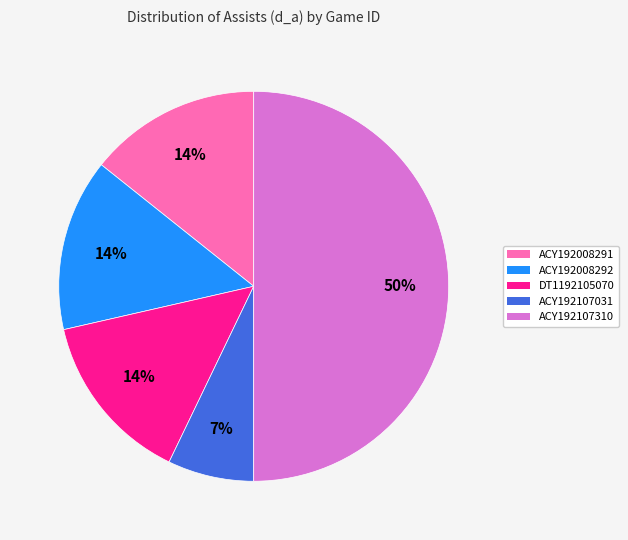

True or false: ACY192008291 accounts for 25% of the total.

False